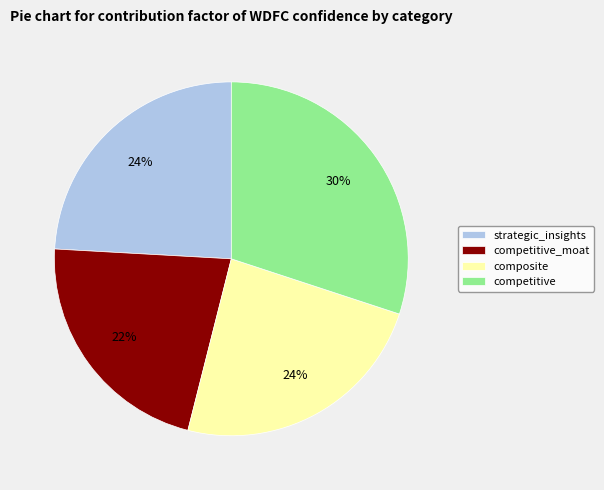

To the nearest percent, what is the difference between the strategic_insights and composite slice percentages?

0%